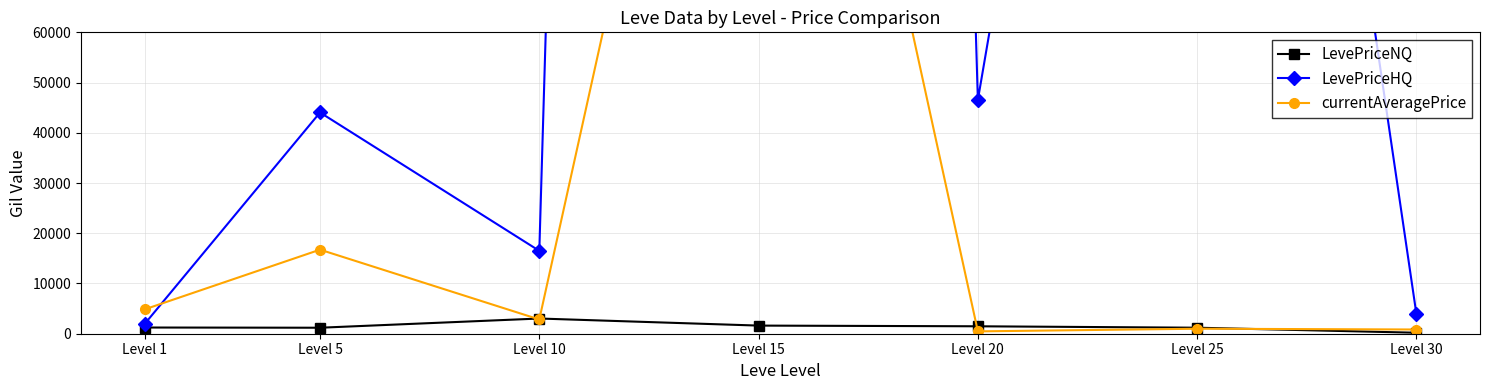

True or false: LevePriceHQ and LevePriceNQ cross at least once.

False